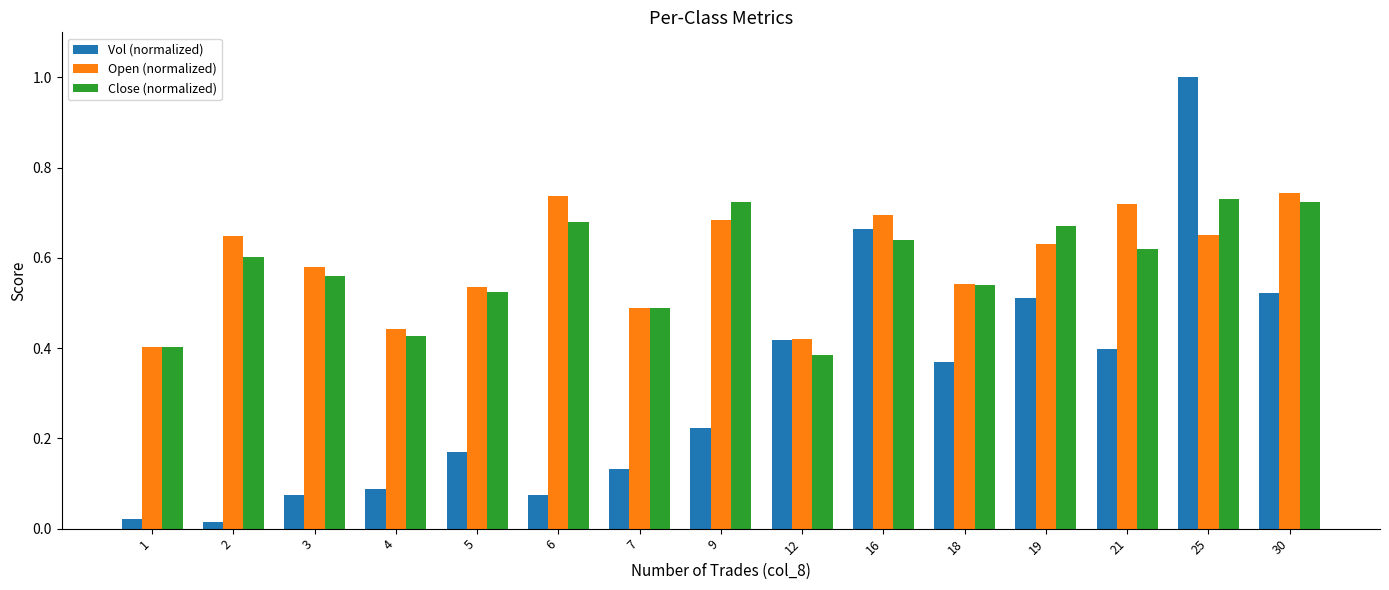

Which series has the largest range (max minus min)?

Vol (normalized)